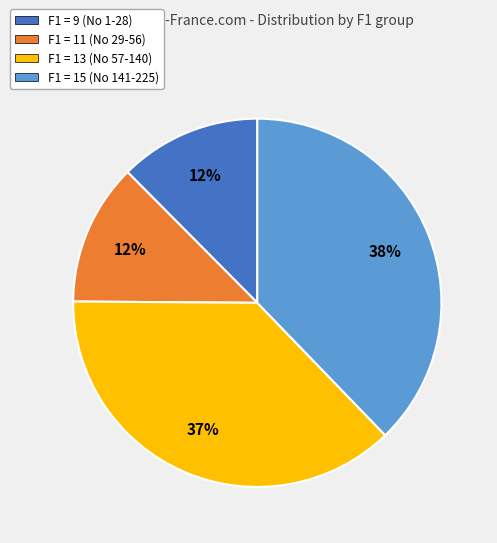

The F1 = 15 (No 141-225) slice represents 24% of the pie. True or false?

False